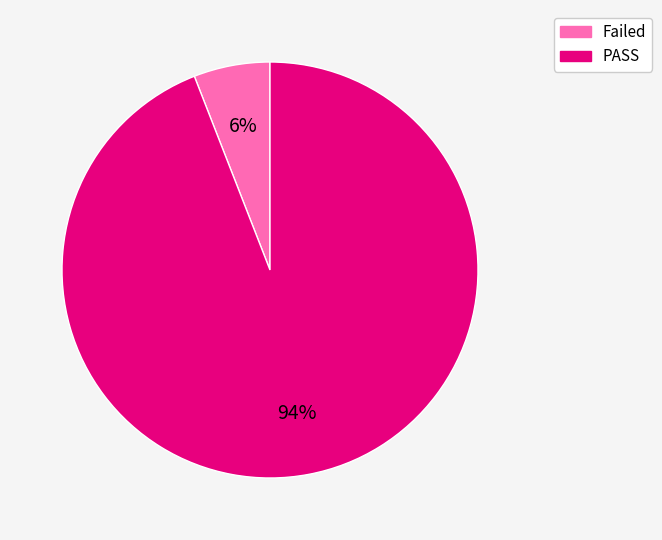

Rank the categories by value from highest to lowest.

PASS, Failed